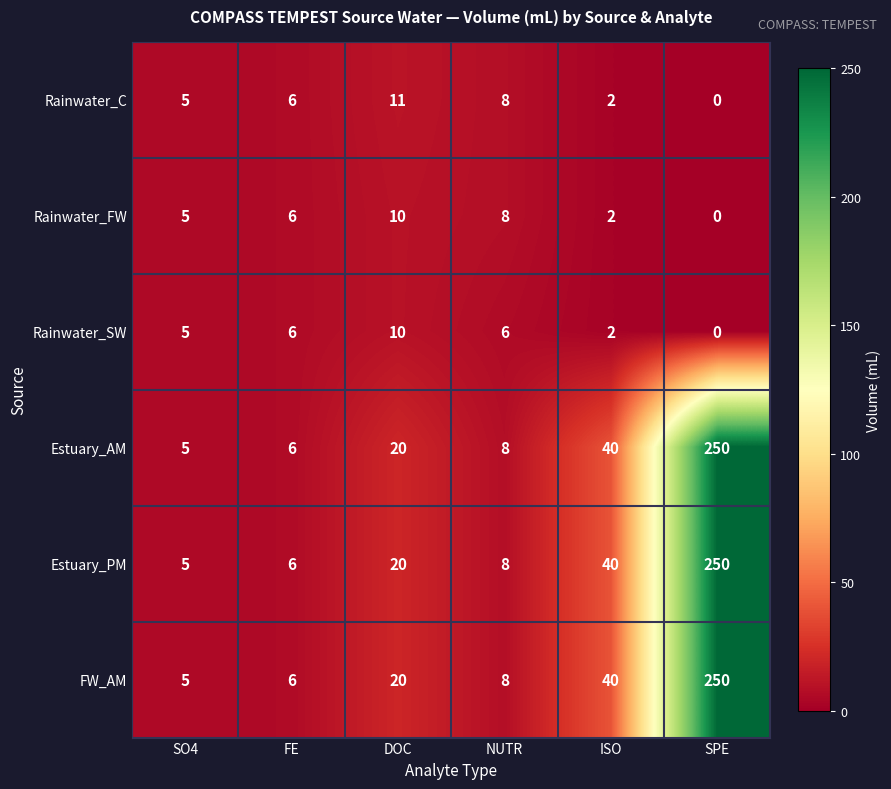

What is the maximum value shown in the chart?

250